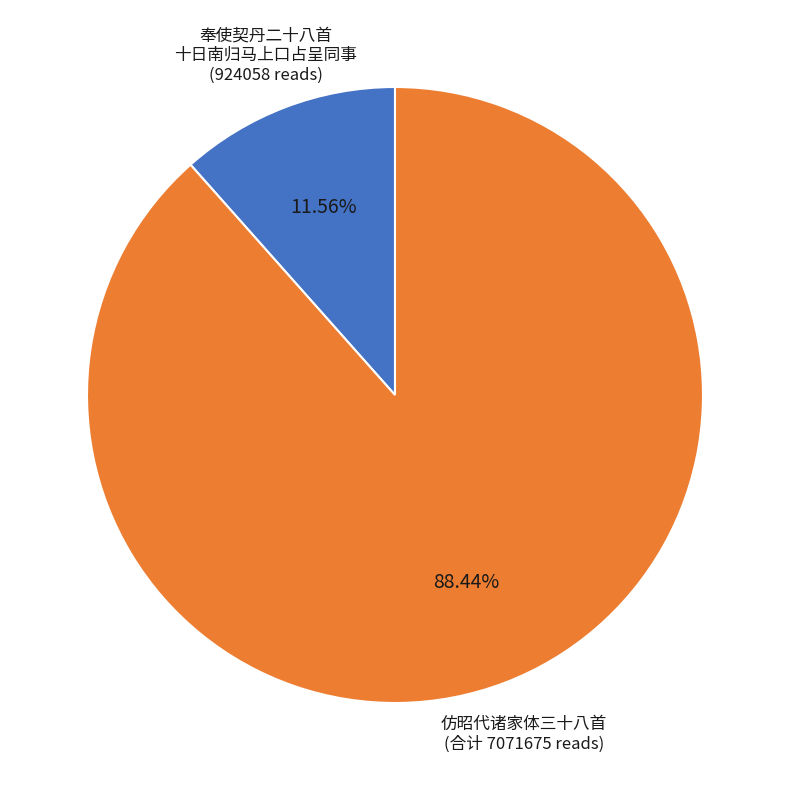

Rank the categories by value from highest to lowest.

仿昭代诸家体三十八首 (合计 7071675 reads), 奉使契丹二十八首 十日南归马上口占呈同事 (924058 reads)